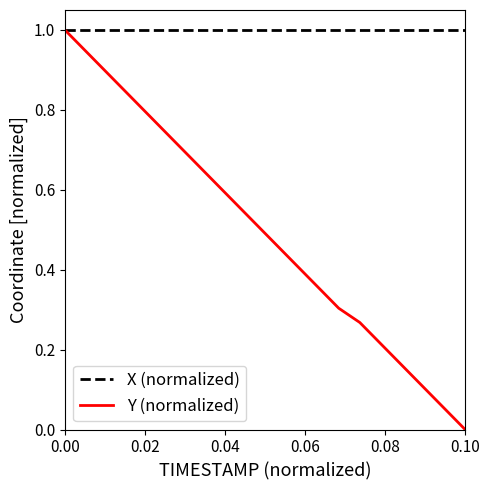

Which category has the lowest value in the Y (normalized) series?

0.10